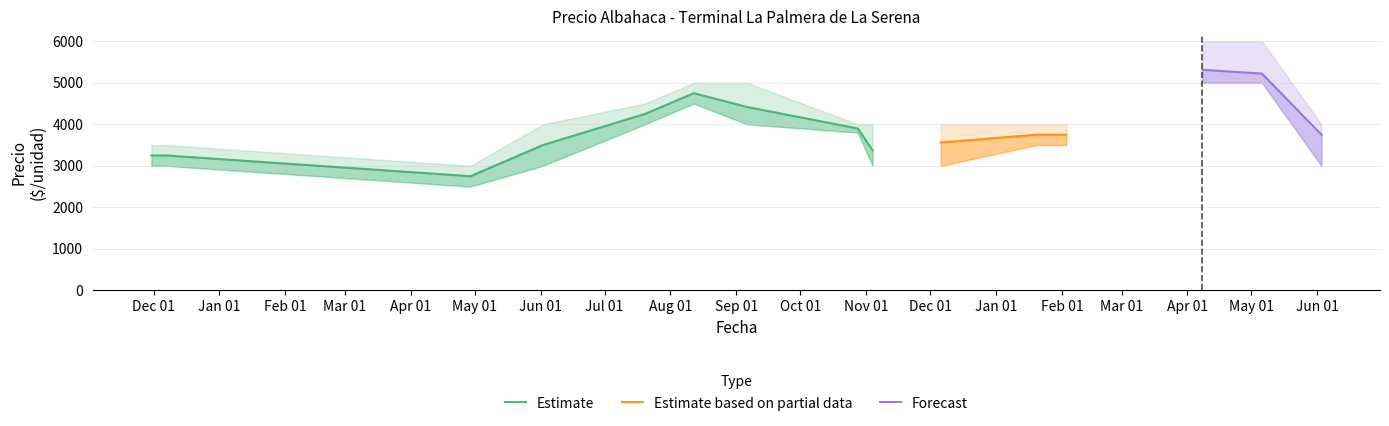

What is the greatest value displayed?

6000